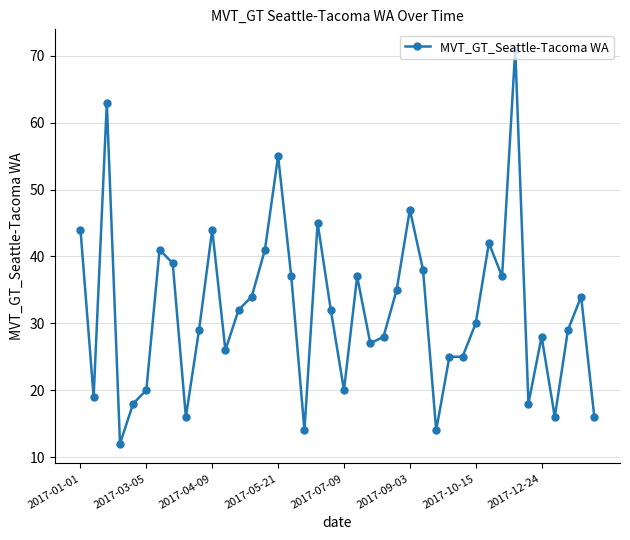

What is the value of the 4th point from the left?

12